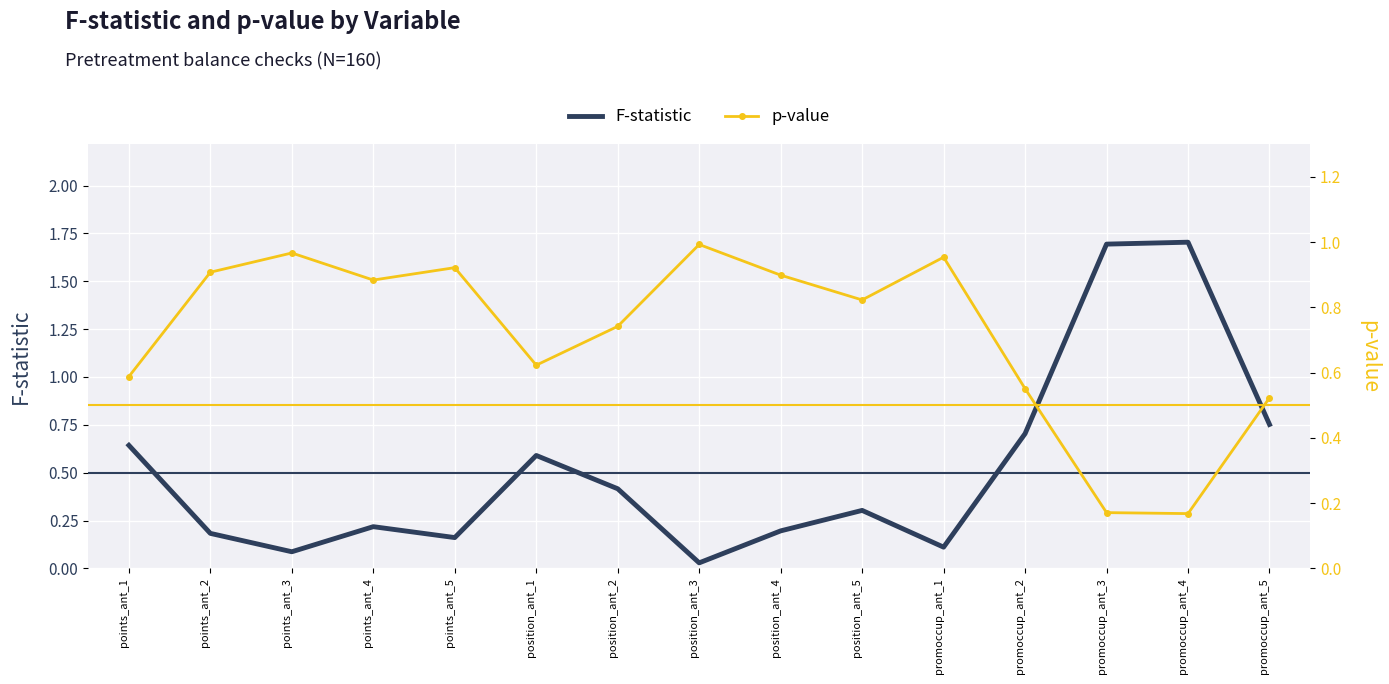

Between position_ant_3 and promoccup_ant_2, which is larger?

promoccup_ant_2